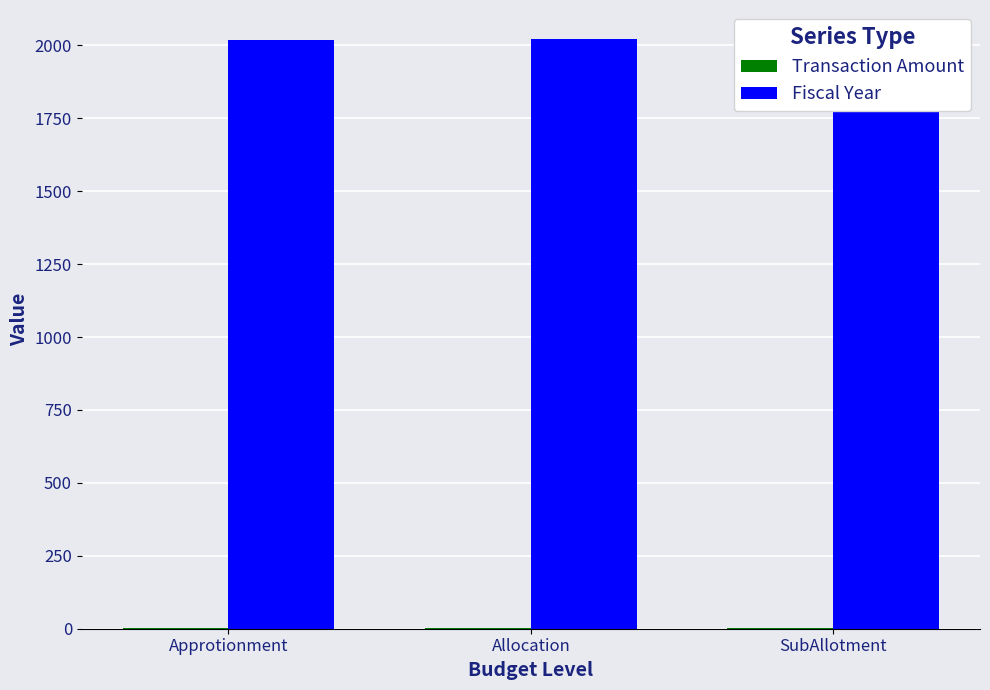

The Fiscal Year series shows 537 at Approtionment. True or false?

False